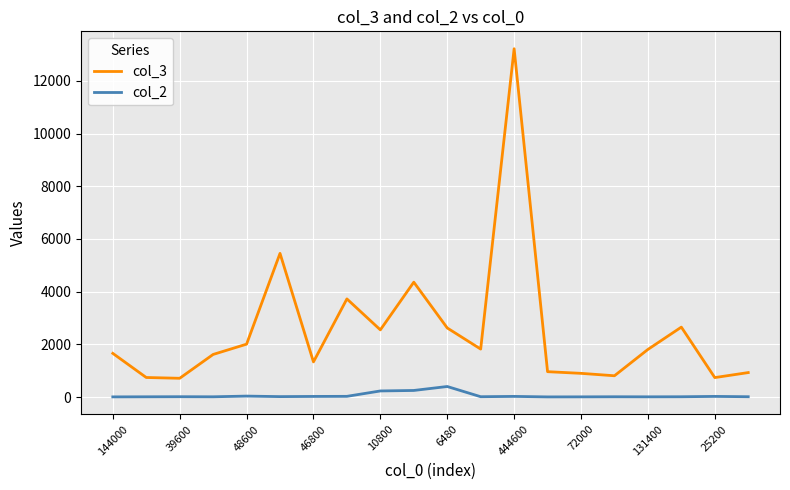

What is the difference between the maximum and minimum values in the col_2 series?

394.4